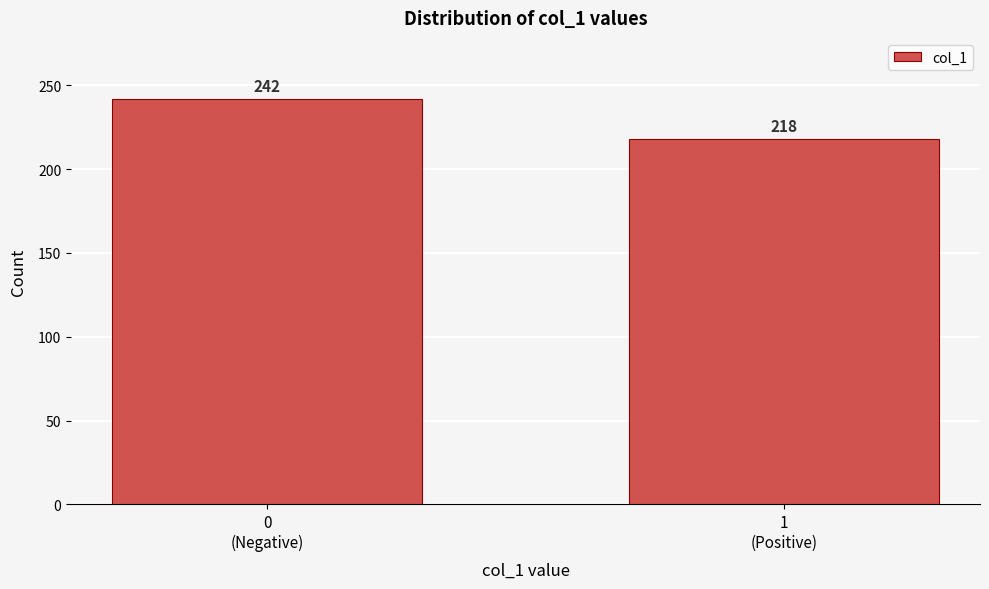

Reading right to left, what are all the values shown in this chart?

218	242